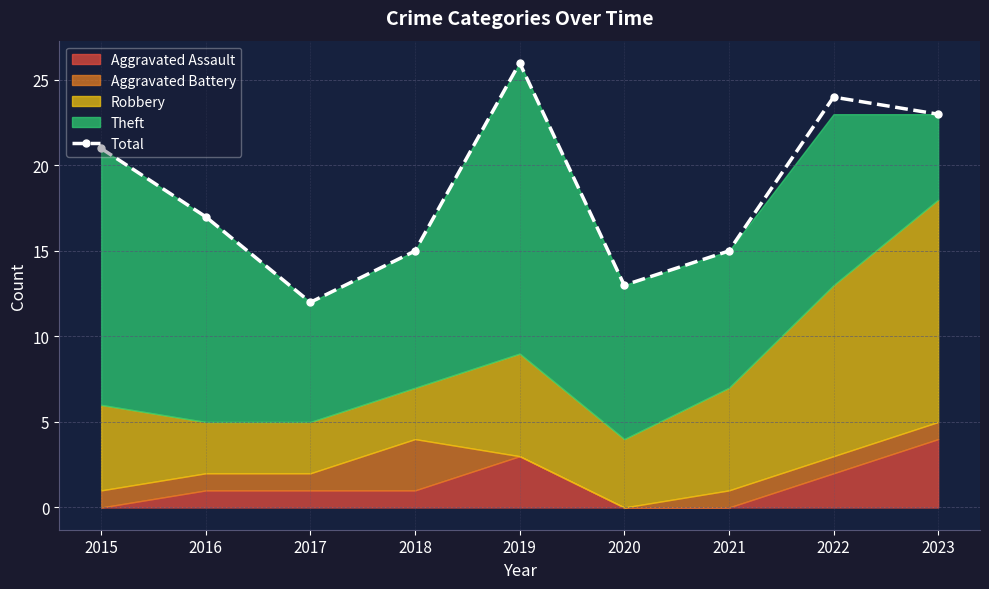

How many data points are less than 17?

4